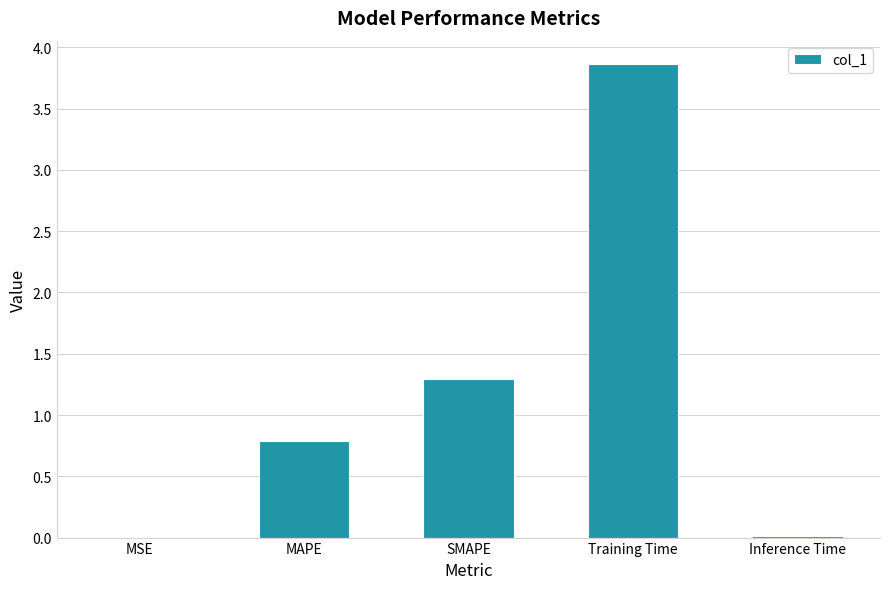

The value at MAPE is 0.8. True or false?

True